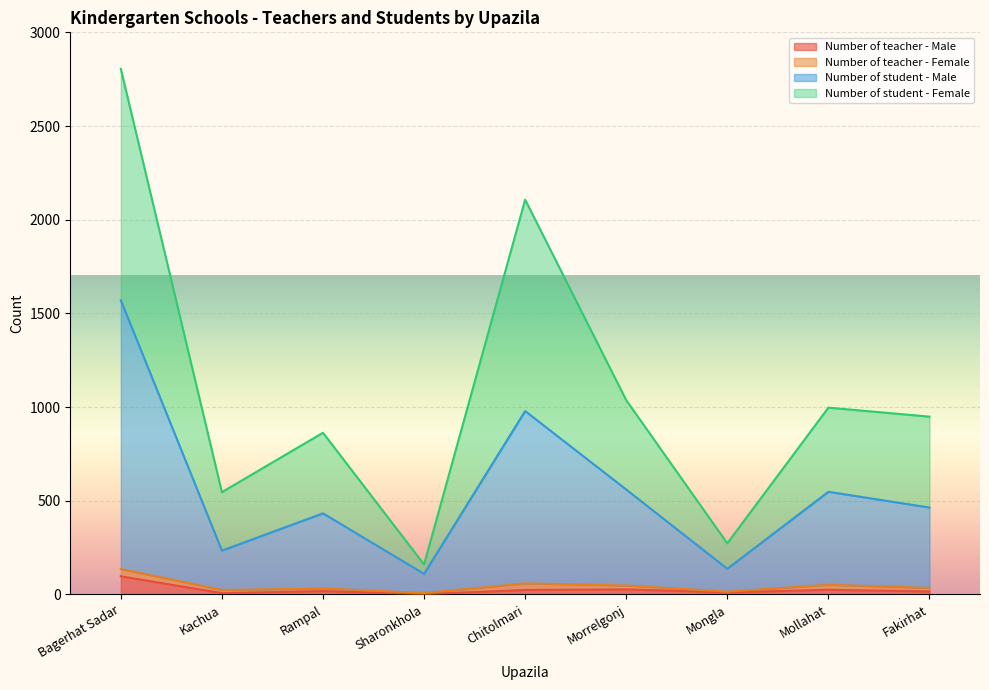

Where does the Number of student - Female series first go above 949?

Bagerhat Sadar